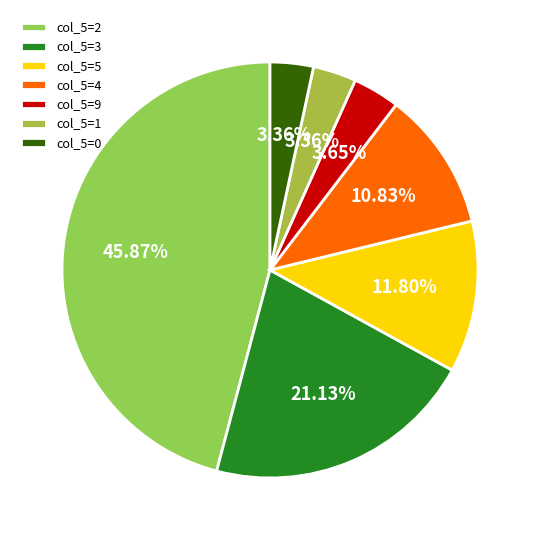

How many segments does this pie chart have?

7